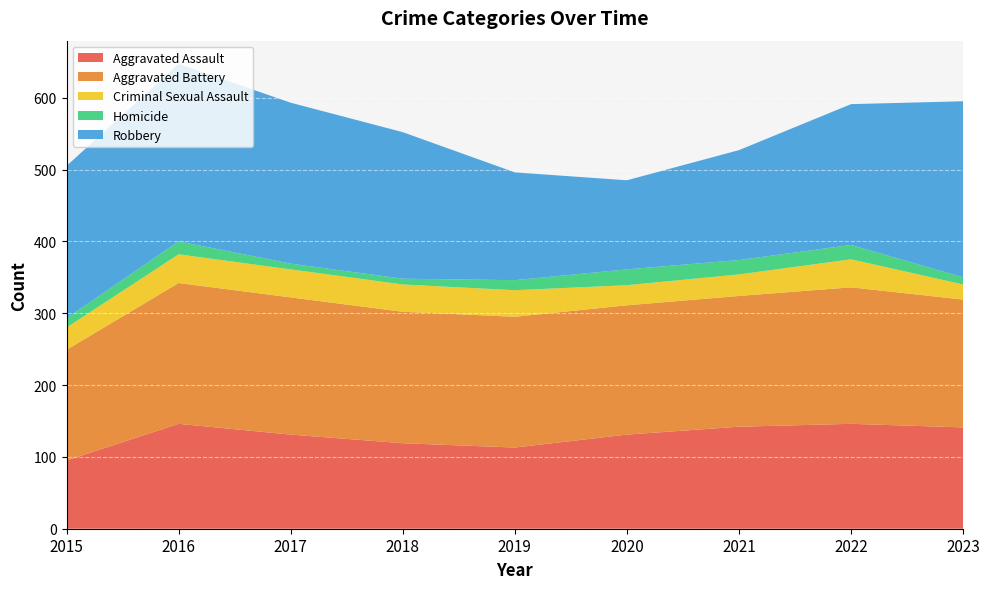

Reading left to right, list all the values displayed in this chart.

Aggravated Assault: 2015=95	2016=146	2017=131	2018=119	2019=113	2020=131	2021=142	2022=146	2023=141
Aggravated Battery: 2015=154	2016=196	2017=191	2018=183	2019=182	2020=180	2021=182	2022=190	2023=178
Criminal Sexual Assault: 2015=31	2016=40	2017=39	2018=38	2019=37	2020=28	2021=30	2022=39	2023=21
Homicide: 2015=13	2016=18	2017=8	2018=8	2019=14	2020=22	2021=20	2022=20	2023=10
Robbery: 2015=212	2016=247	2017=224	2018=204	2019=150	2020=124	2021=153	2022=196	2023=245